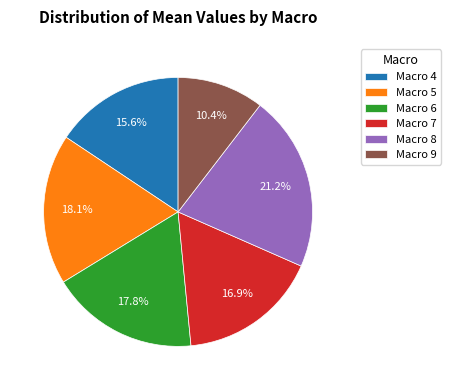

What is the ratio of the value at Macro 5 to the value at Macro 9?

1.7